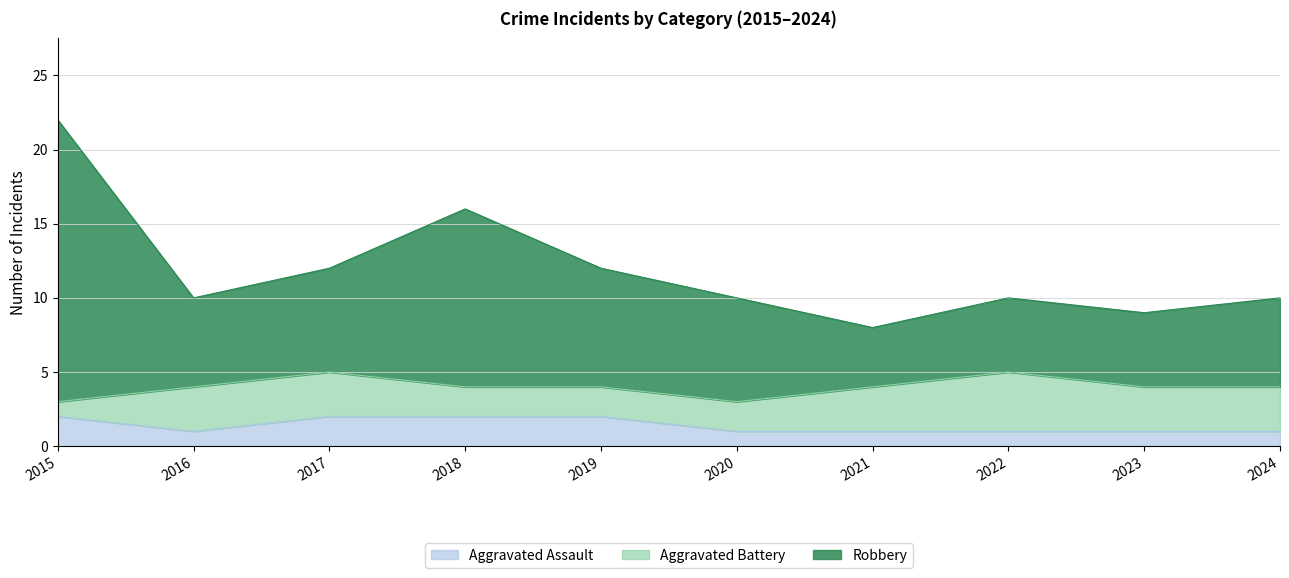

True or false: Aggravated Assault has more than 1 points higher than both neighbors.

False